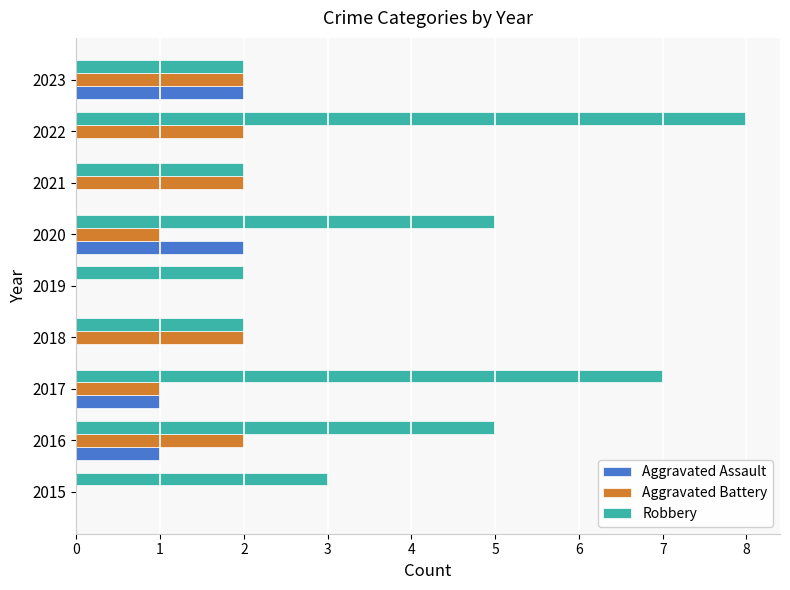

How many categories are shown in the chart?

9